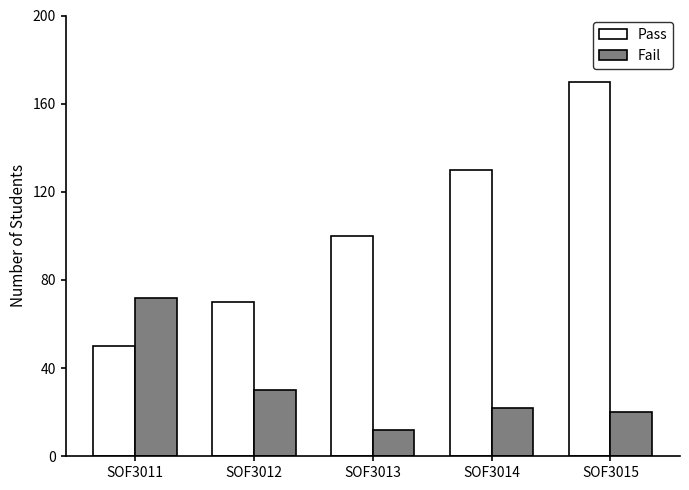

How many groups of bars are there?

5